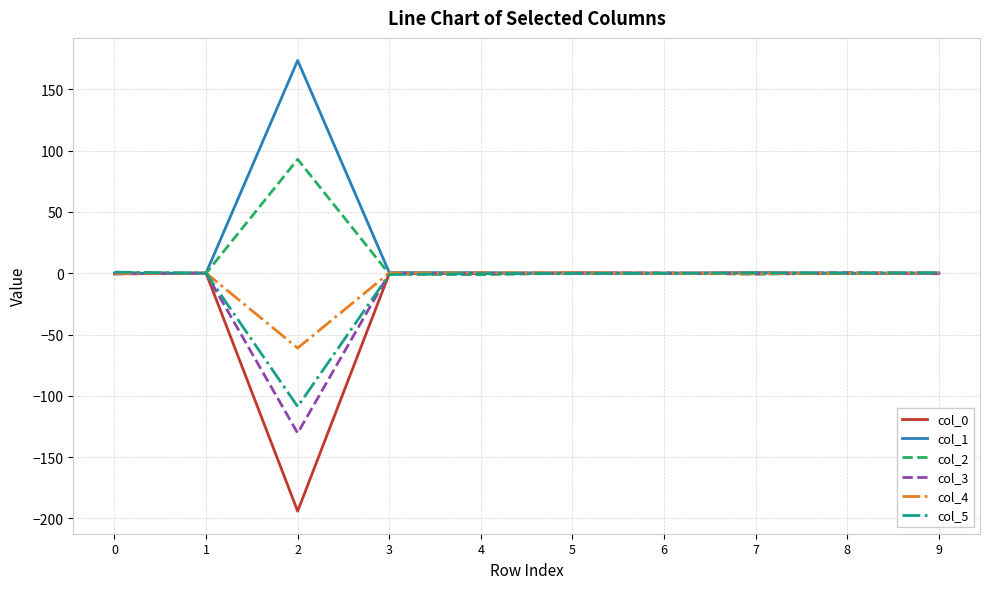

At which category is the sum across all series the highest?

8